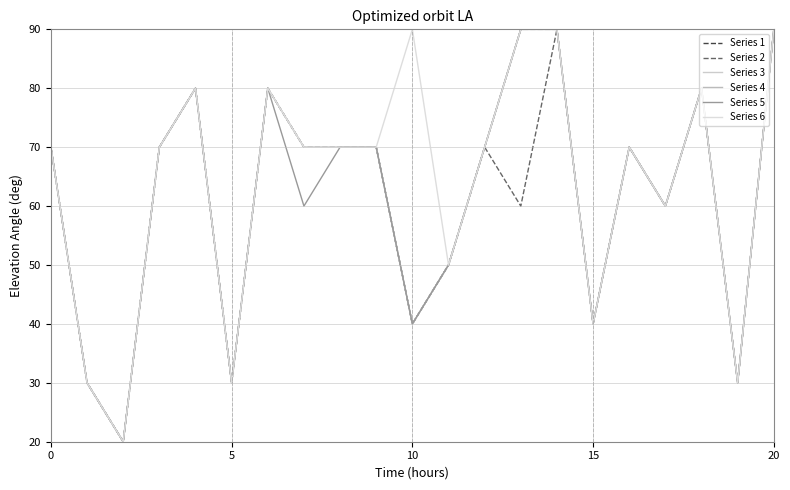

Does the chart have visible grid lines?

Yes